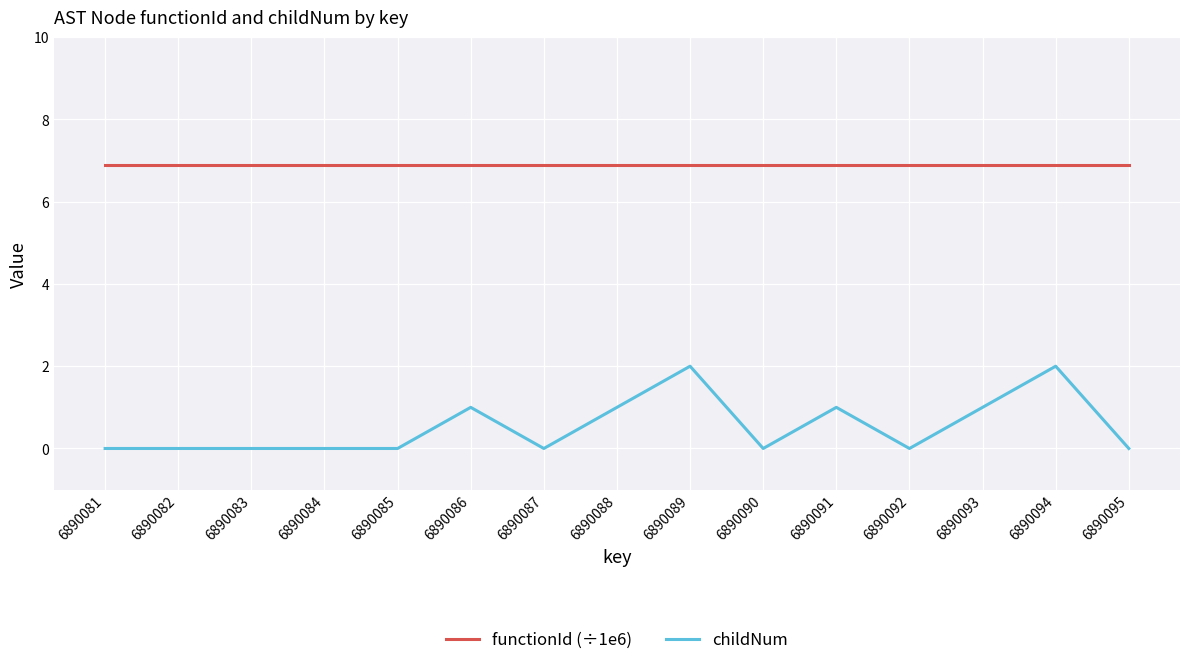

What is the sum of all childNum values?

8.0